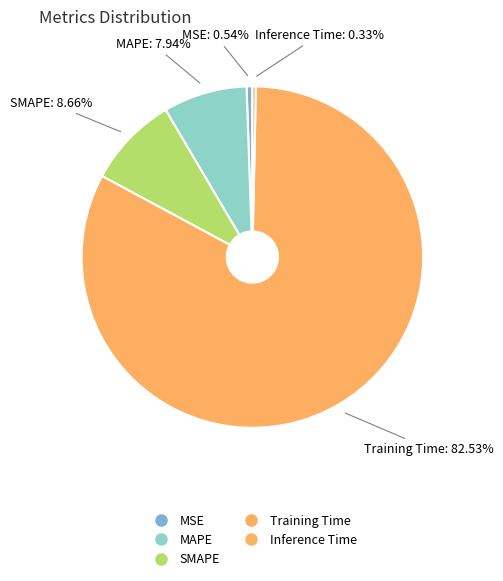

How many segments does this pie chart have?

5